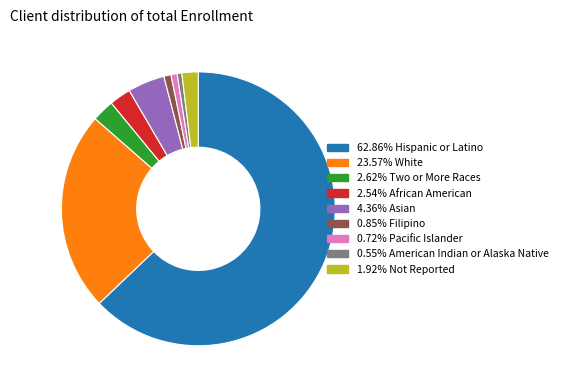

Is there a majority slice in this chart?

Yes